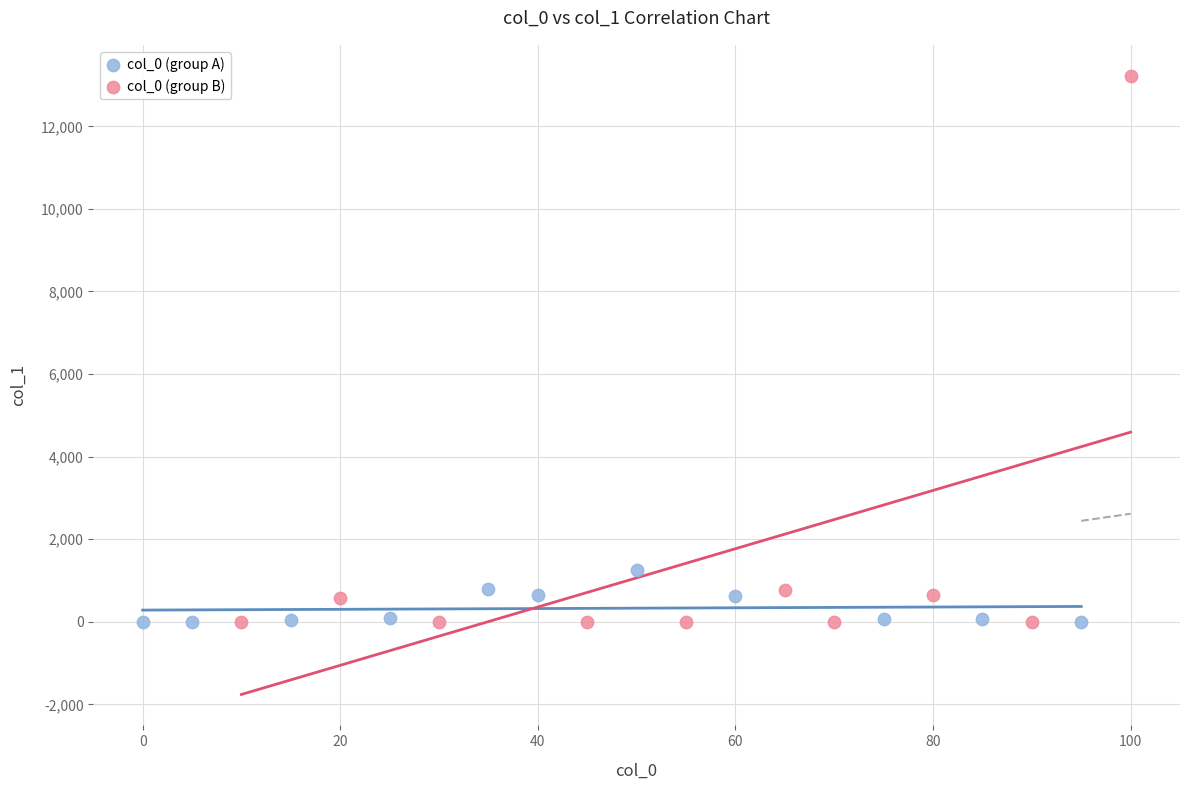

Which series has the largest Y range (max minus min)?

col_0 (group B)